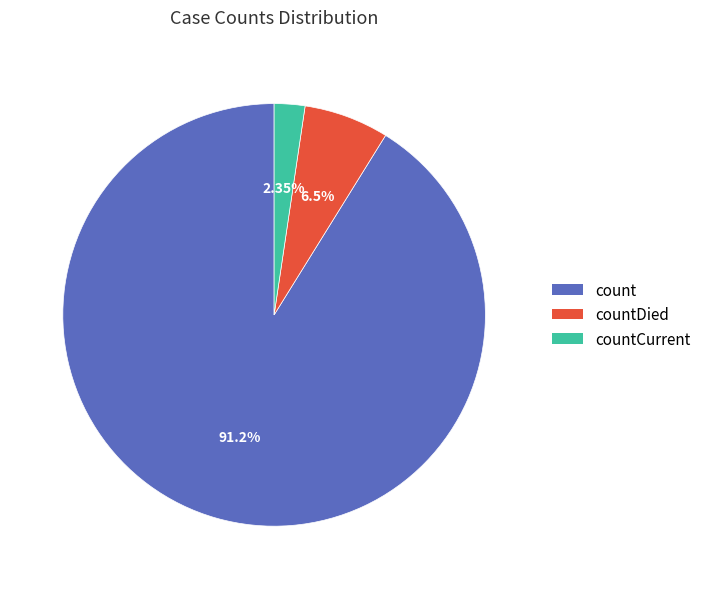

Is there any slice that represents more than half of the pie?

Yes